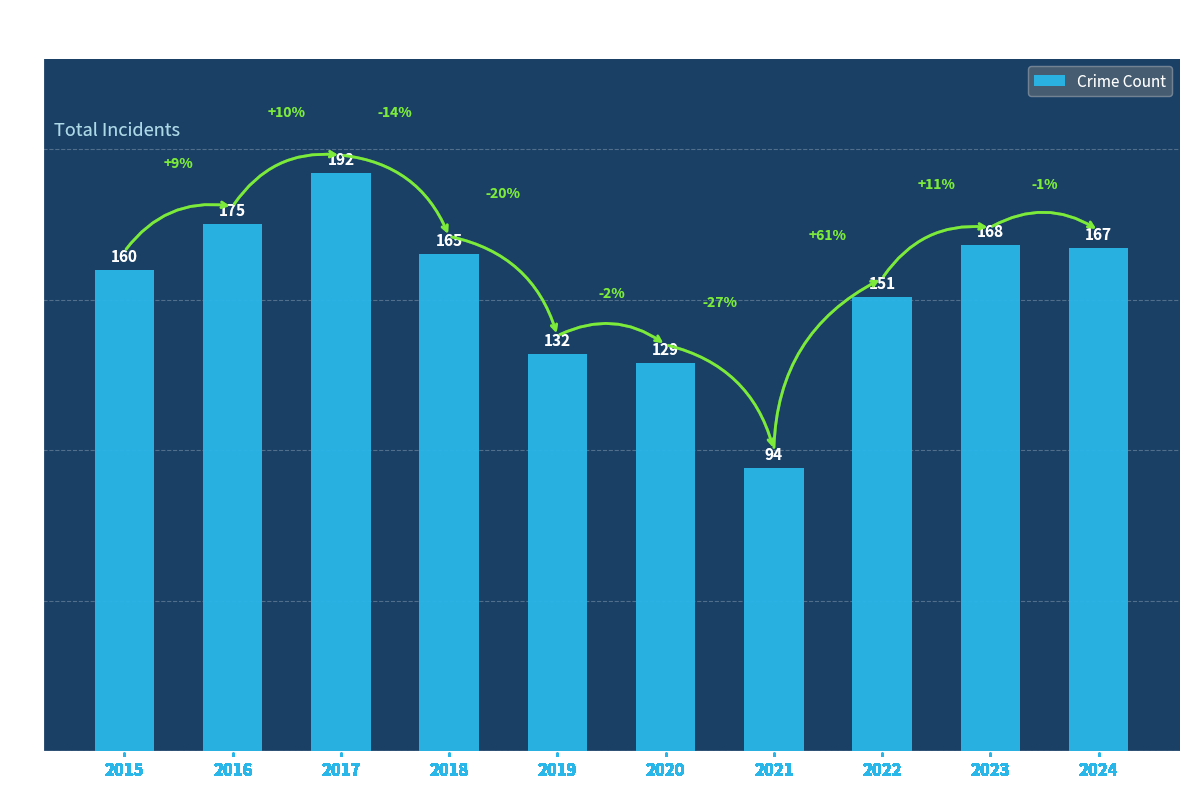

Which category has the lowest value across all series?

2021